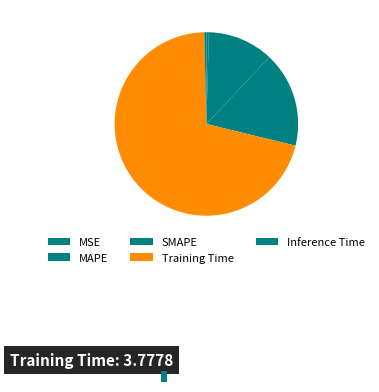

Approximately how many times larger is the value at MAPE compared to Training Time?

0.2